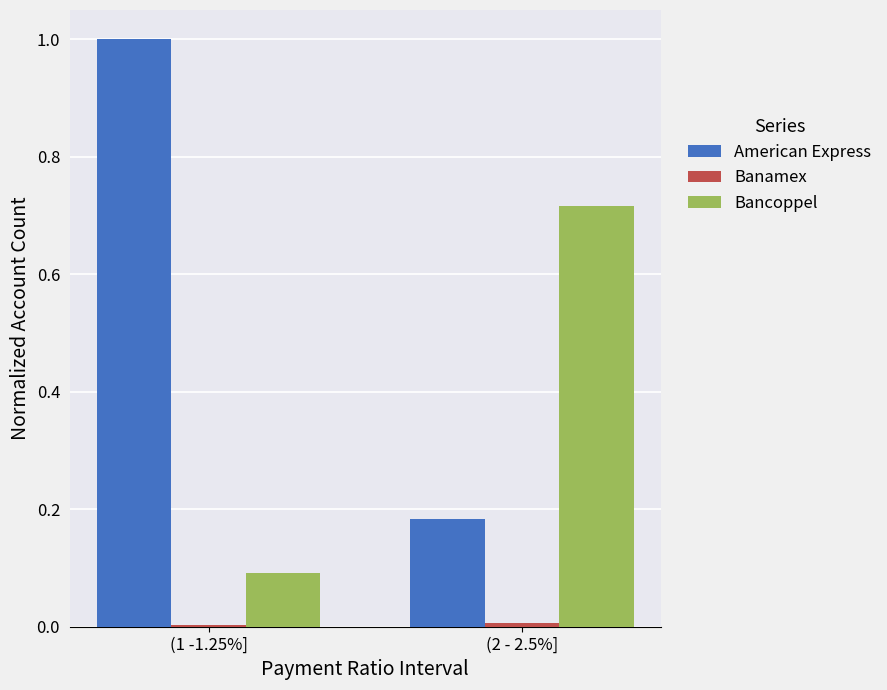

Is it true that American Express equals 0.3 at (2 - 2.5%]?

False